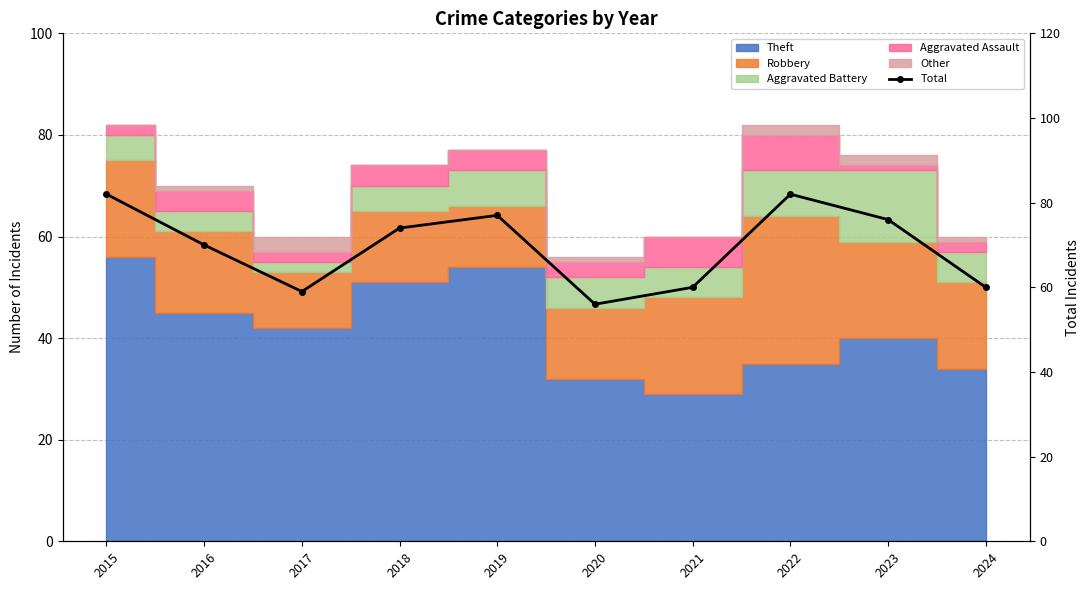

Where is the first local minimum?

2017